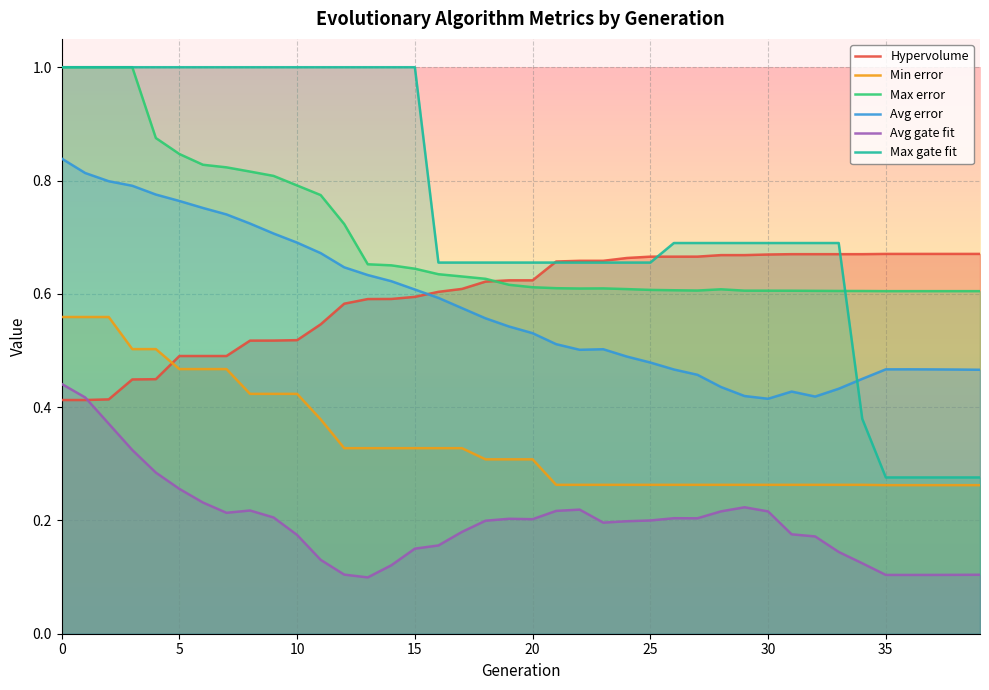

Which series has the largest total across all categories?

Max gate fit